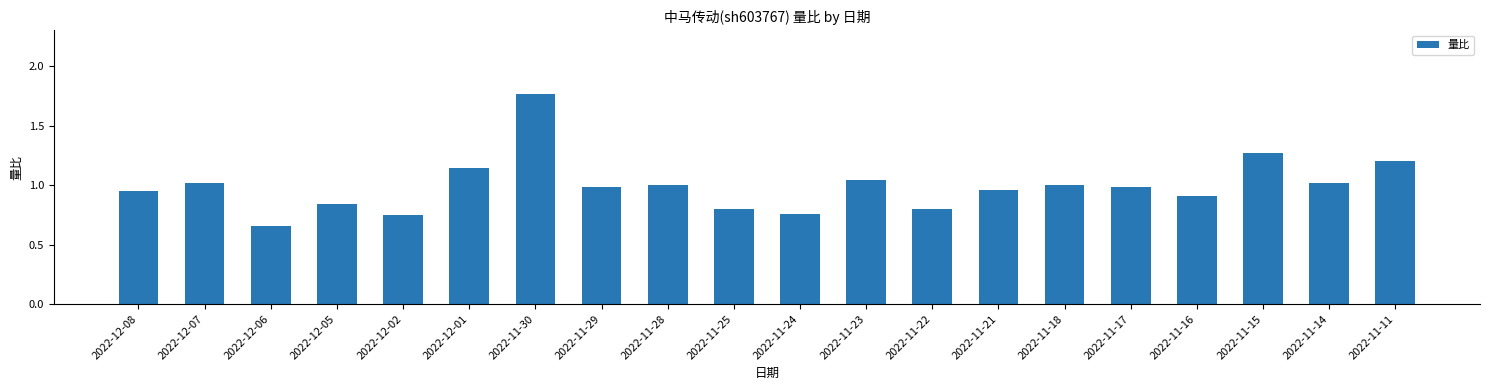

Between 2022-11-18 and 2022-11-14, which is larger?

2022-11-14